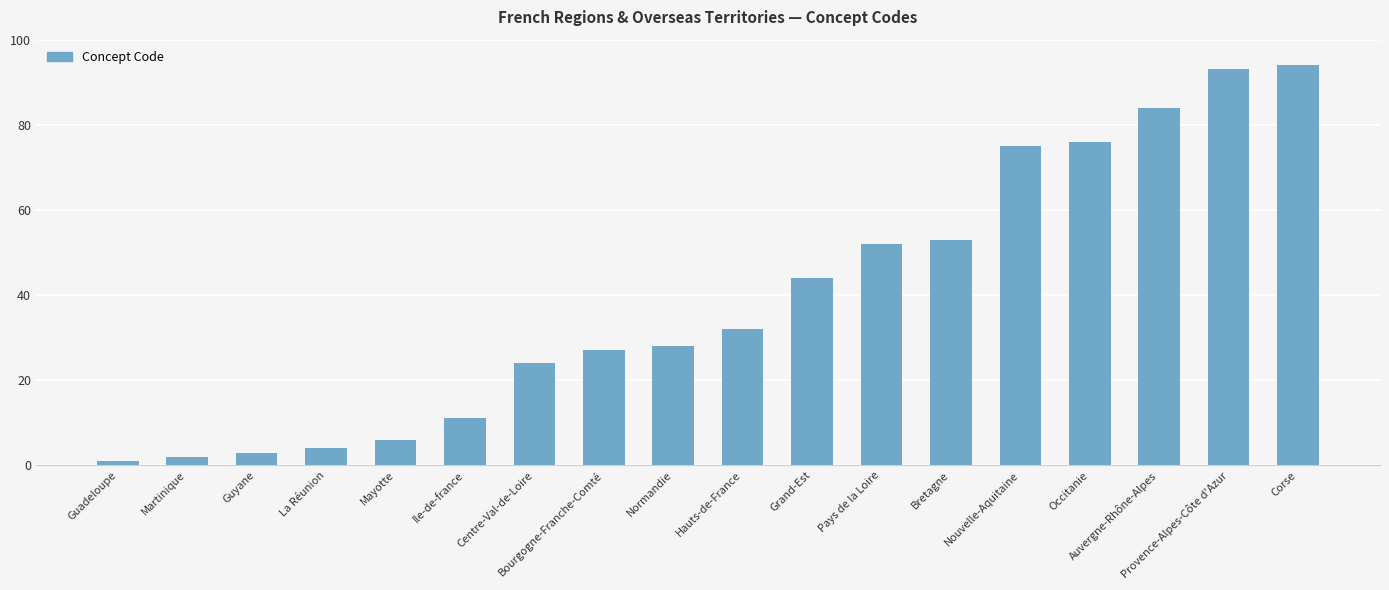

Rank the categories by value from highest to lowest.

Corse, Provence-Alpes-Côte d'Azur, Auvergne-Rhône-Alpes, Occitanie, Nouvelle-Aquitaine, Bretagne, Pays de la Loire, Grand-Est, Hauts-de-France, Normandie, Bourgogne-Franche-Comté, Centre-Val-de-Loire, Ile-de-france, Mayotte, La Réunion, Guyane, Martinique, Guadeloupe